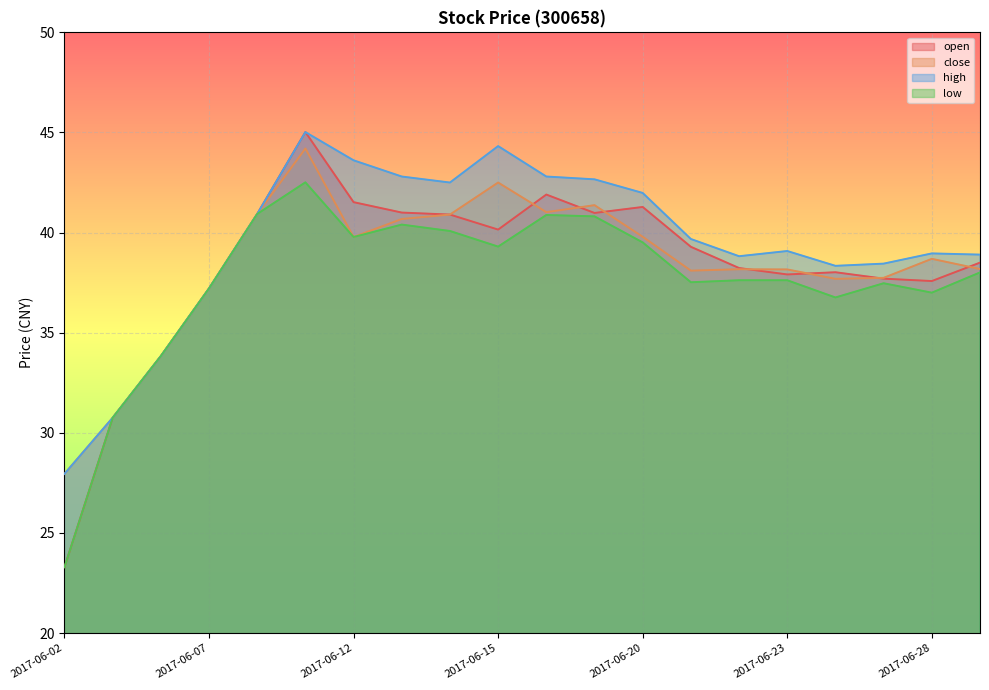

In open, how many points are higher than both neighbors (excluding endpoints)?

4